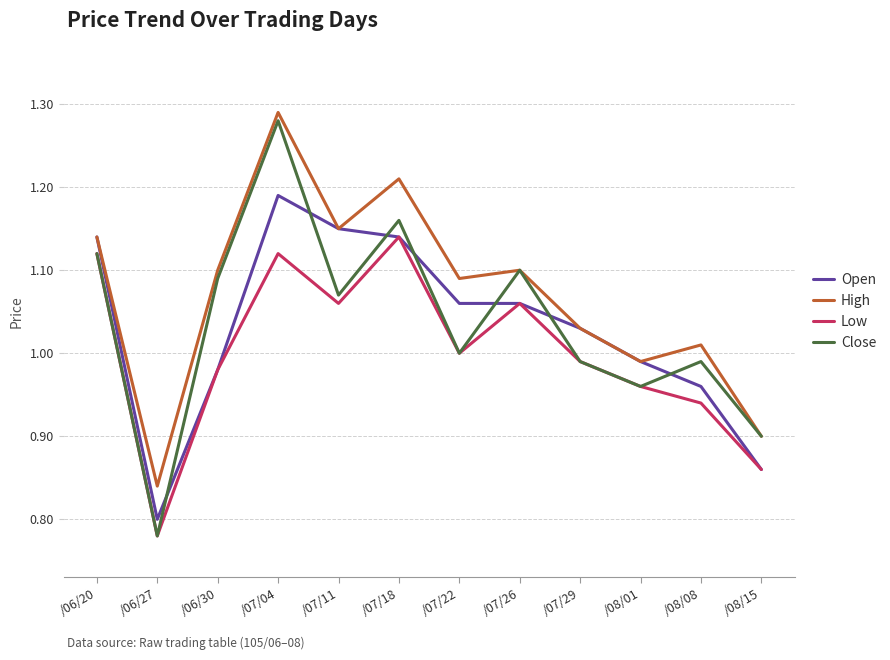

At which category does the chart reach its minimum across all series?

/06/27